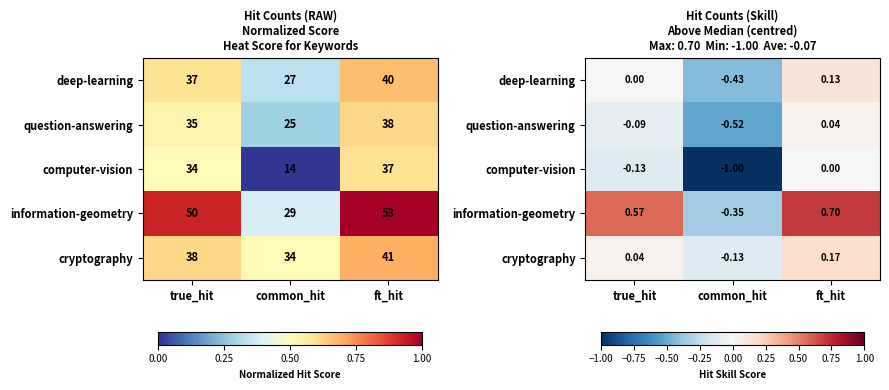

The question-answering series shows 0.1 at ft_hit. True or false?

False